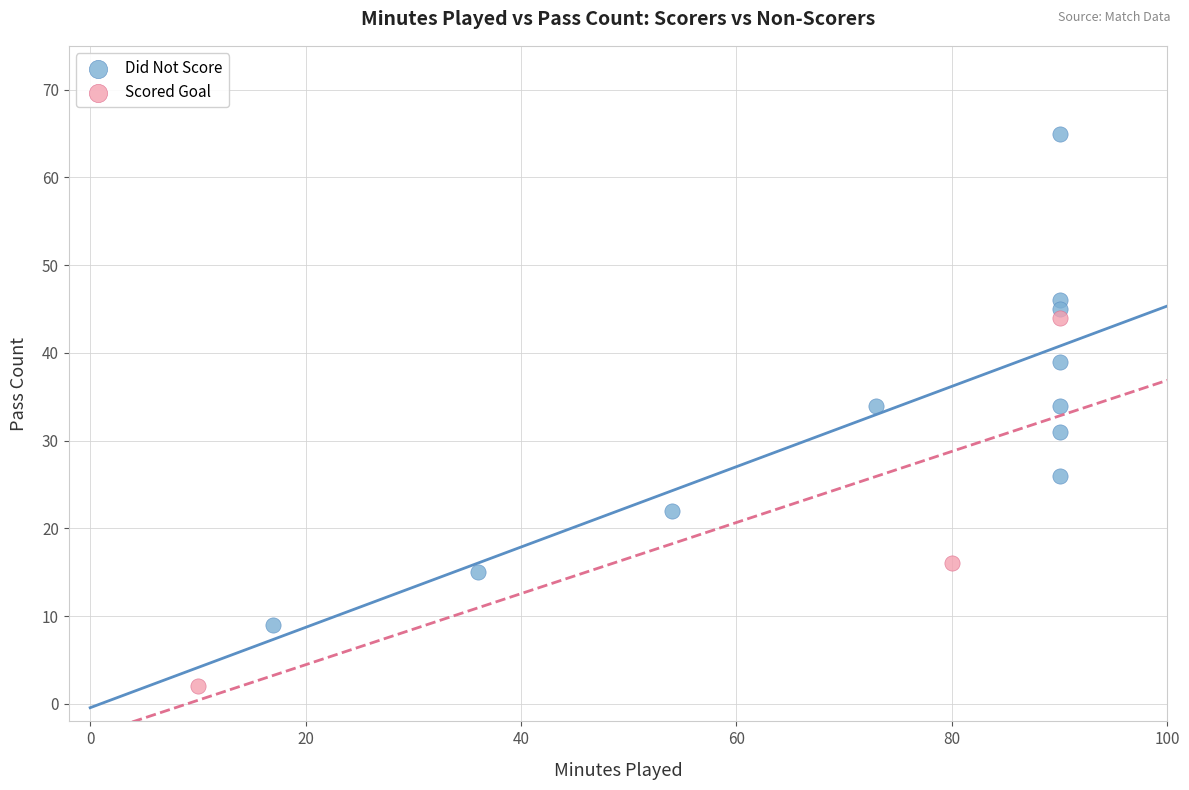

What are all the series names shown in the legend?

Did Not Score, Scored Goal